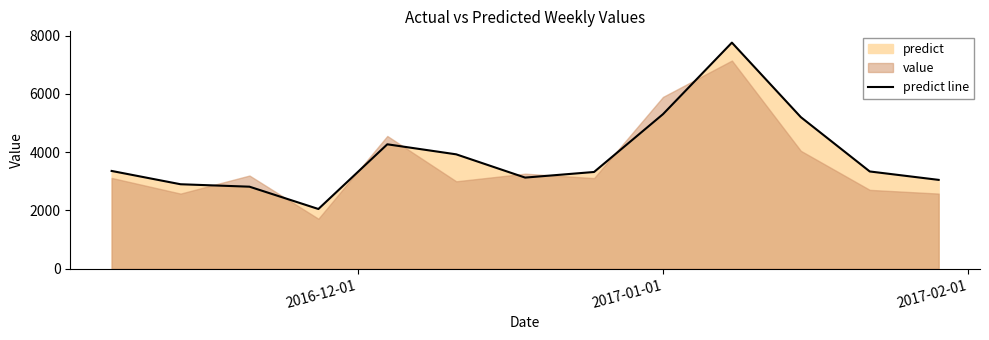

What is the maximum value for predict line?

7763.2